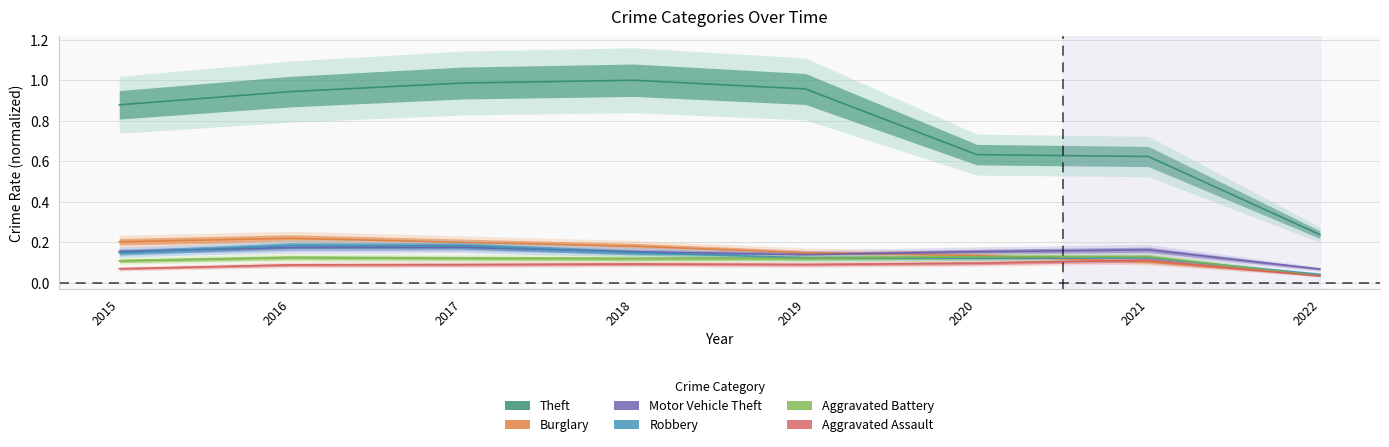

What is the difference between the highest and lowest values at 2021?

0.5